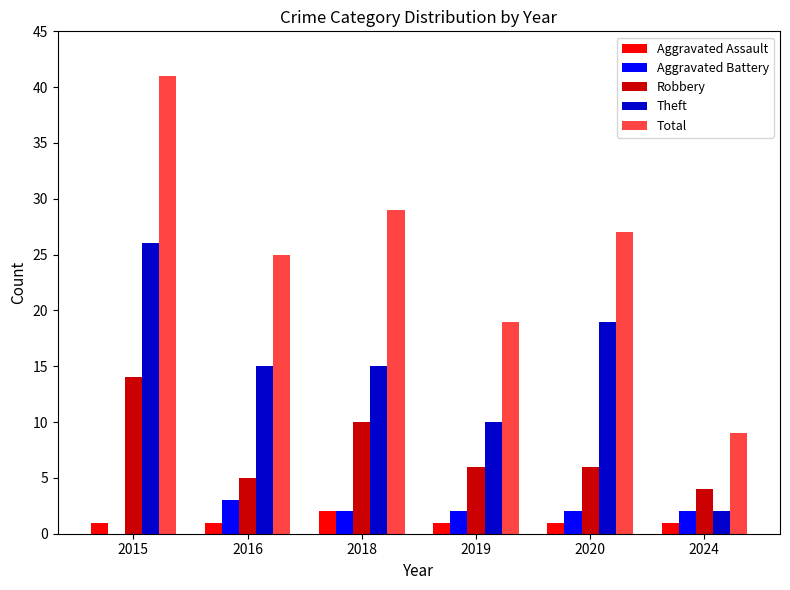

At which category does the chart reach its peak across all series?

2015